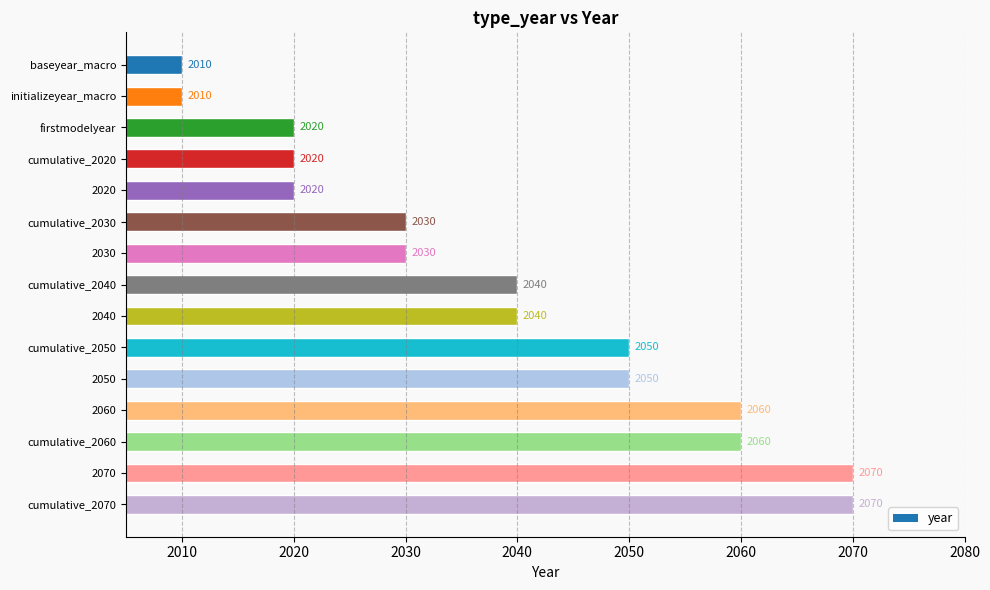

Are the bars horizontal?

Yes